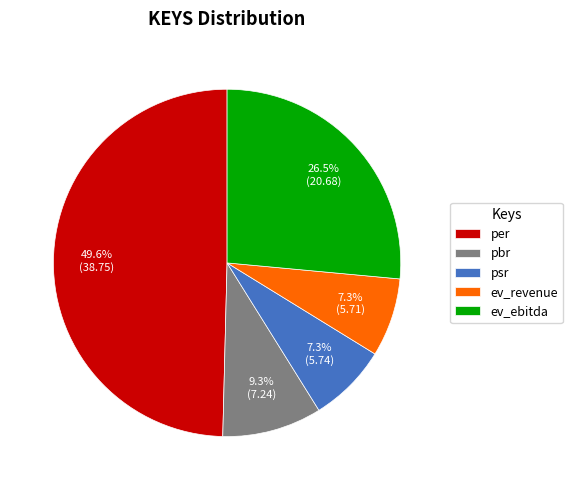

To the nearest percent, what is the combined percentage of ev_ebitda and psr?

34%